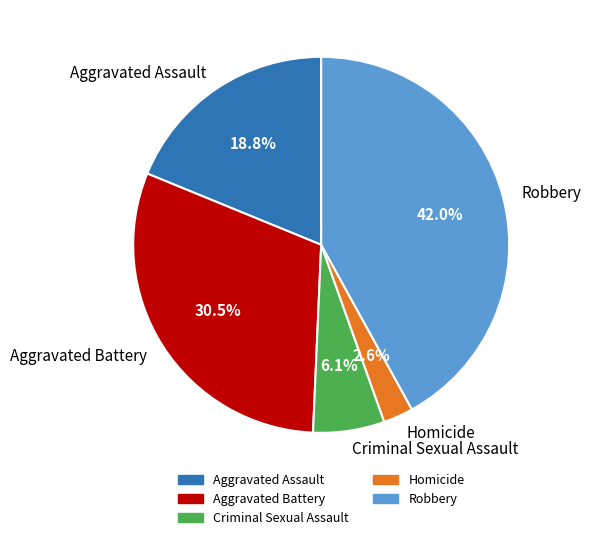

Do Criminal Sexual Assault and Homicide together represent more than half of the pie?

No